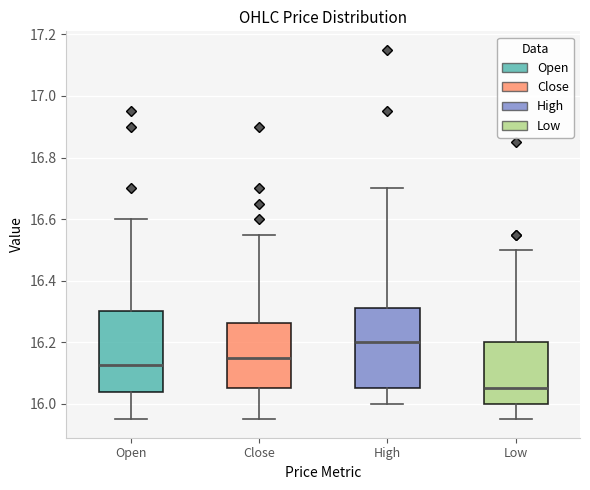

Where does the upper whisker of the box for Open end on the y-axis? The values are not printed on the chart, so give them approximately, as read against the axis.

16.60